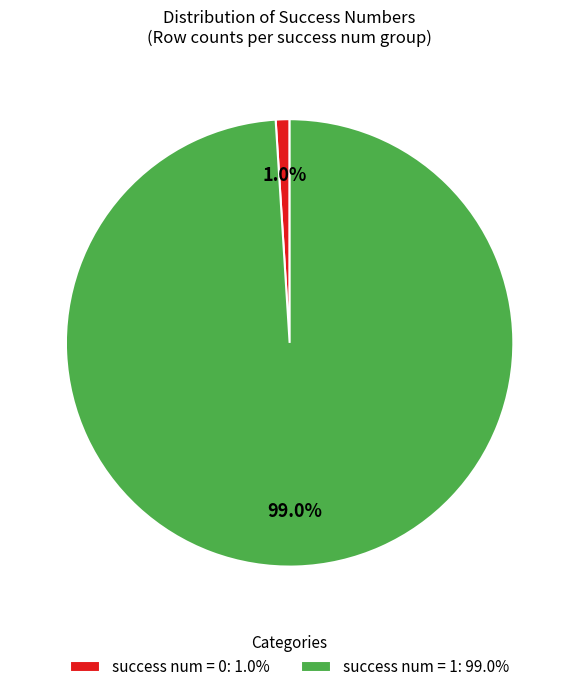

Does any single category account for the majority?

Yes